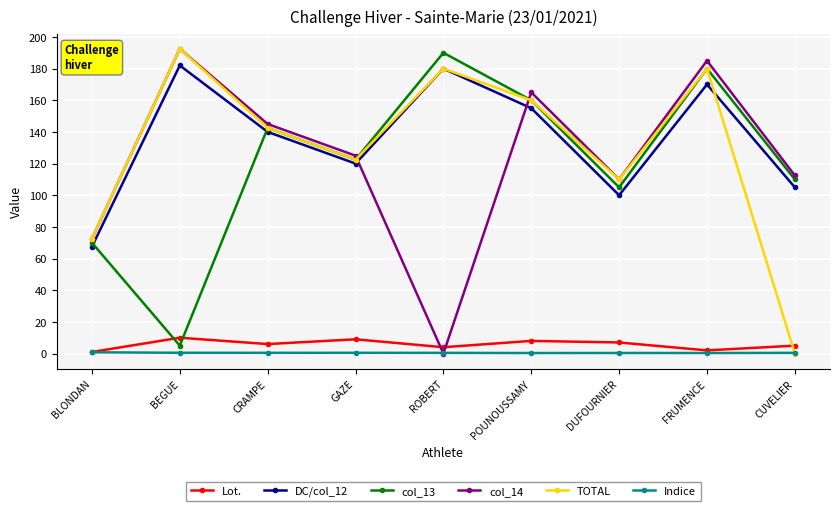

At which category does col_14 reach its first local valley?

ROBERT